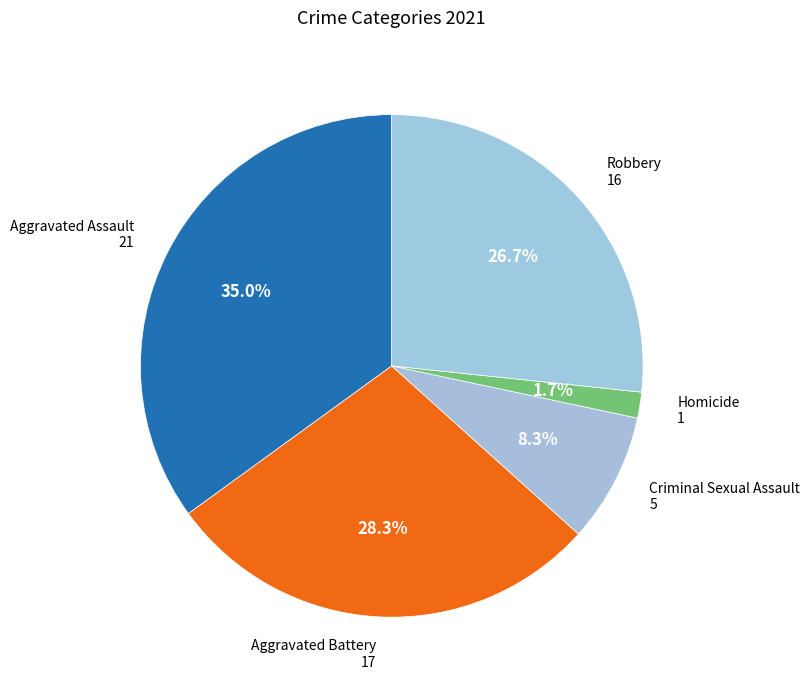

What is the ratio of the value at Aggravated Assault to the value at Criminal Sexual Assault?

4.2